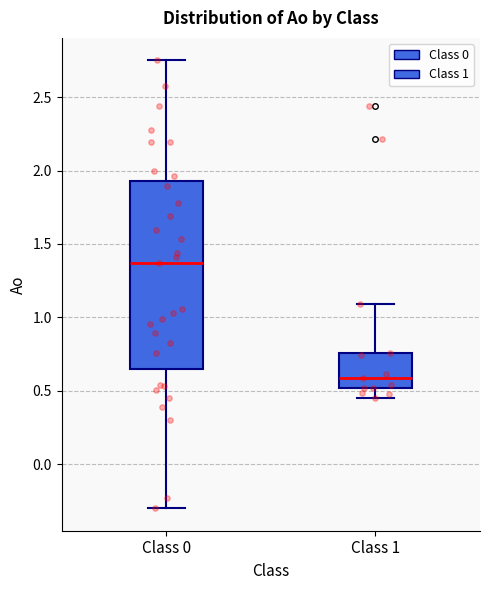

Which box is the tallest, from its lower edge to its upper edge?

Class 0